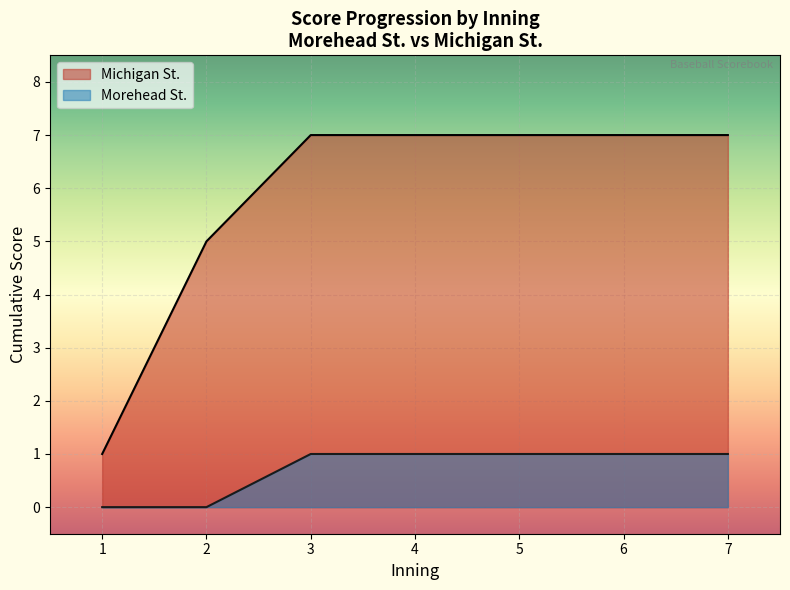

How many lines are shown in the chart?

2